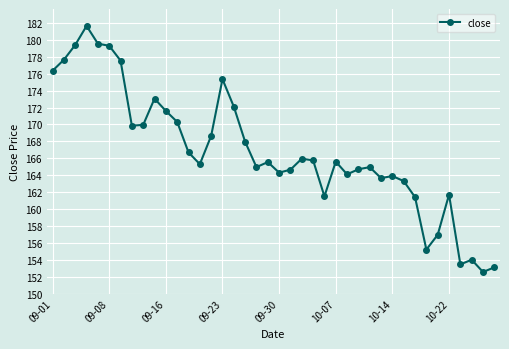

What is the value of the 4th point from the left?

181.7